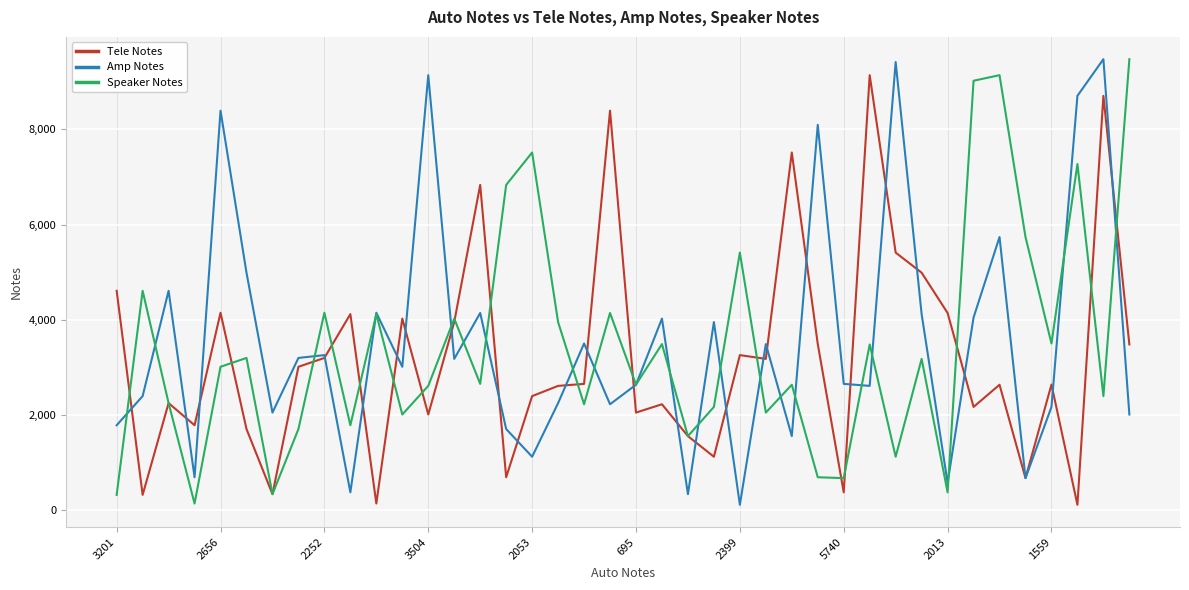

What is the highest value of the Speaker Notes series?

9475